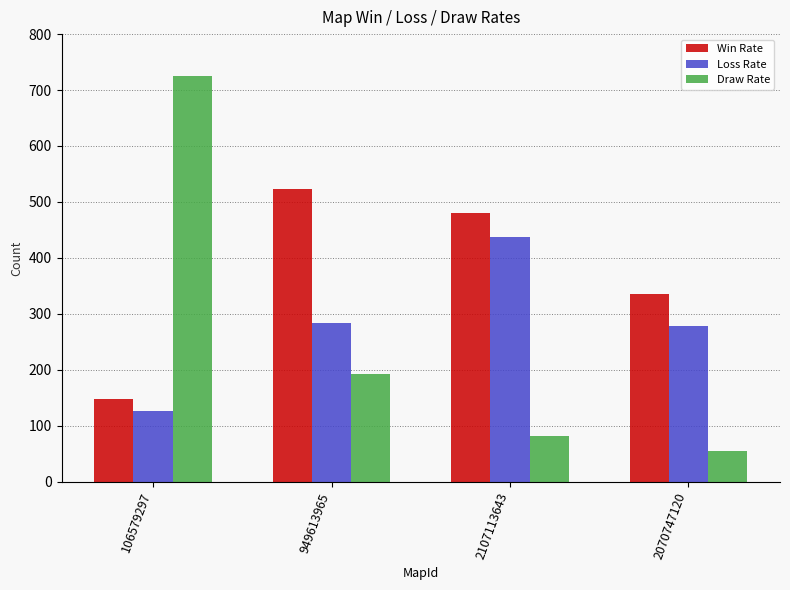

Reading left to right, what are all the values shown in this chart?

Win Rate: 148	523	480	335
Loss Rate: 127	284	438	279
Draw Rate: 725	193	82	54